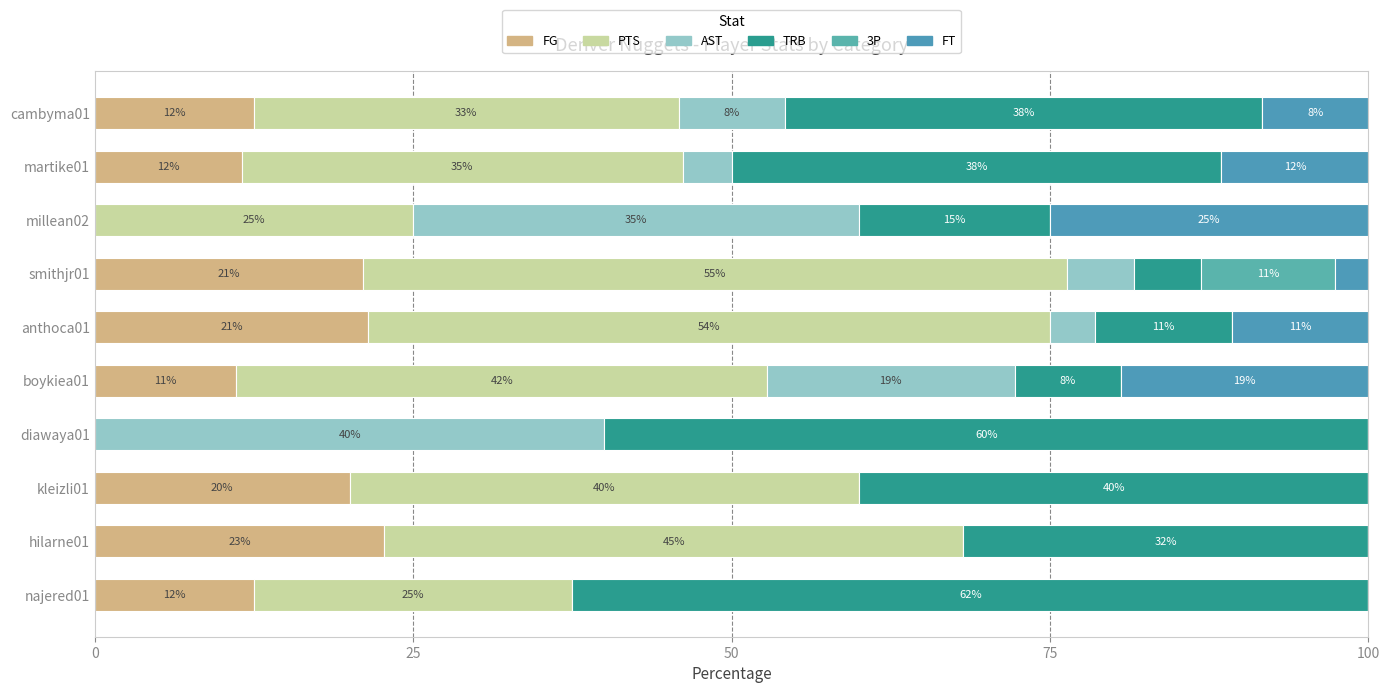

What is the average value of the FG series?

13.3